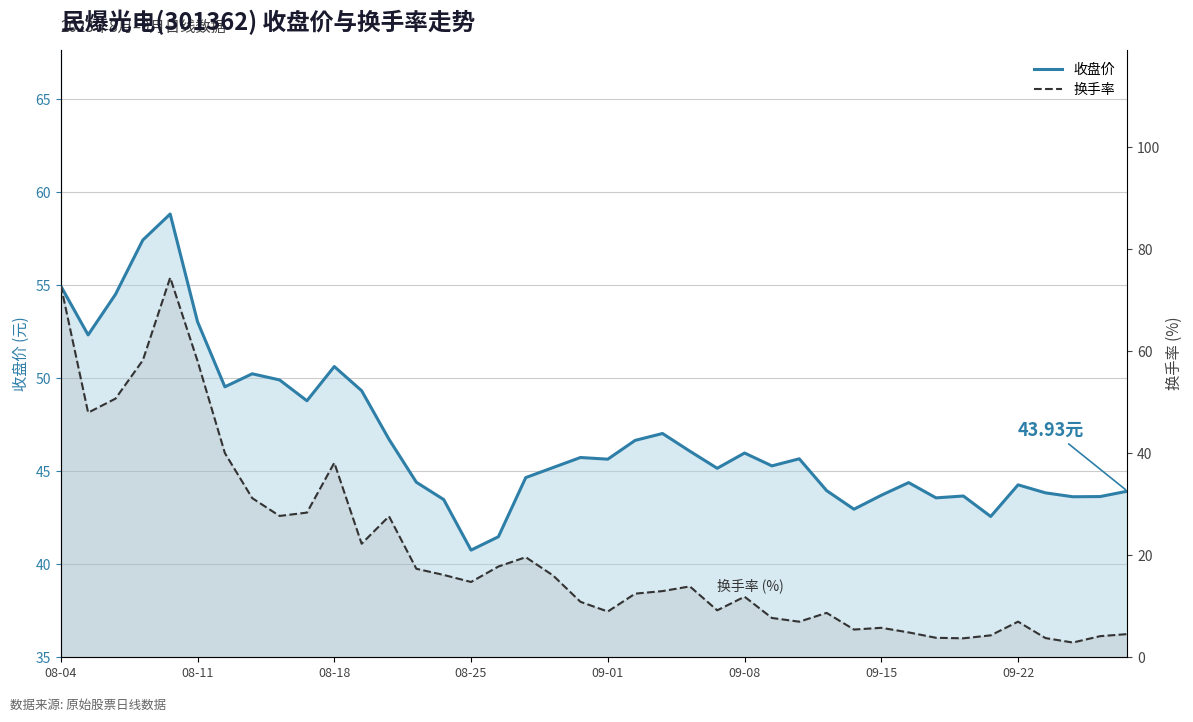

How many times do 换手率 and 收盘 cross each other?

3